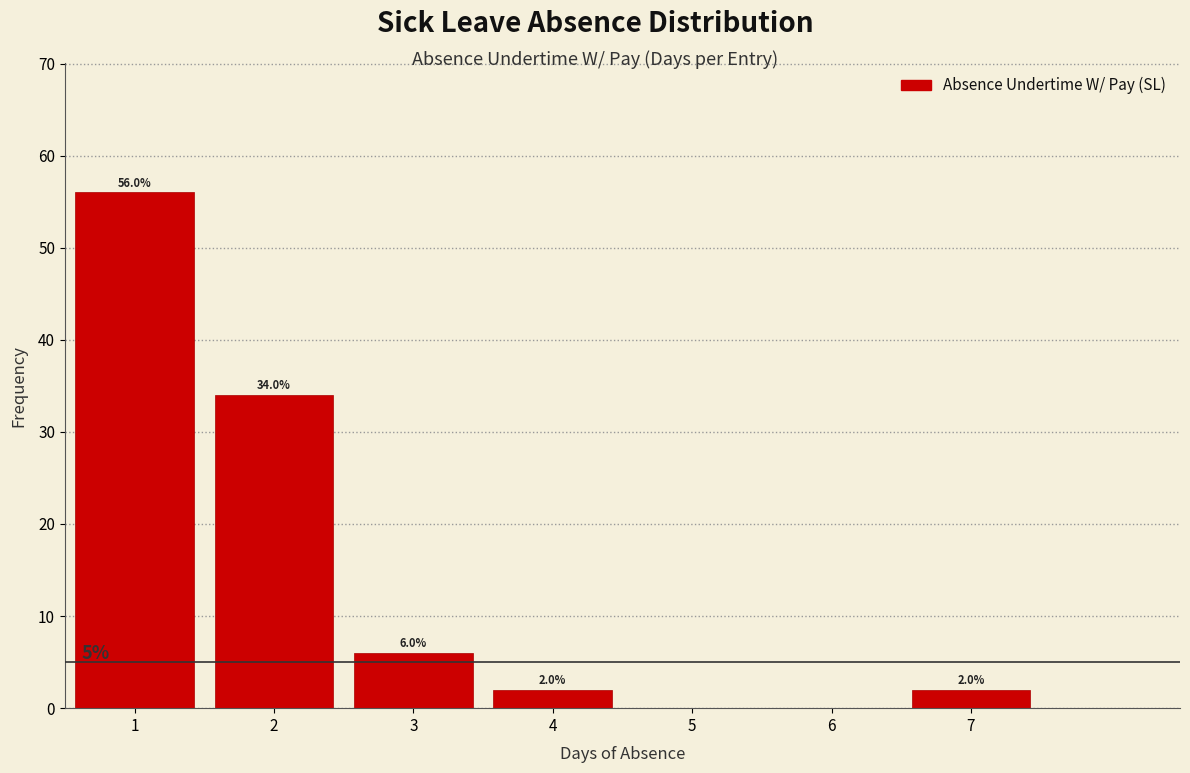

Over which range of the x-axis is the bar tallest?

0.5 to 1.5